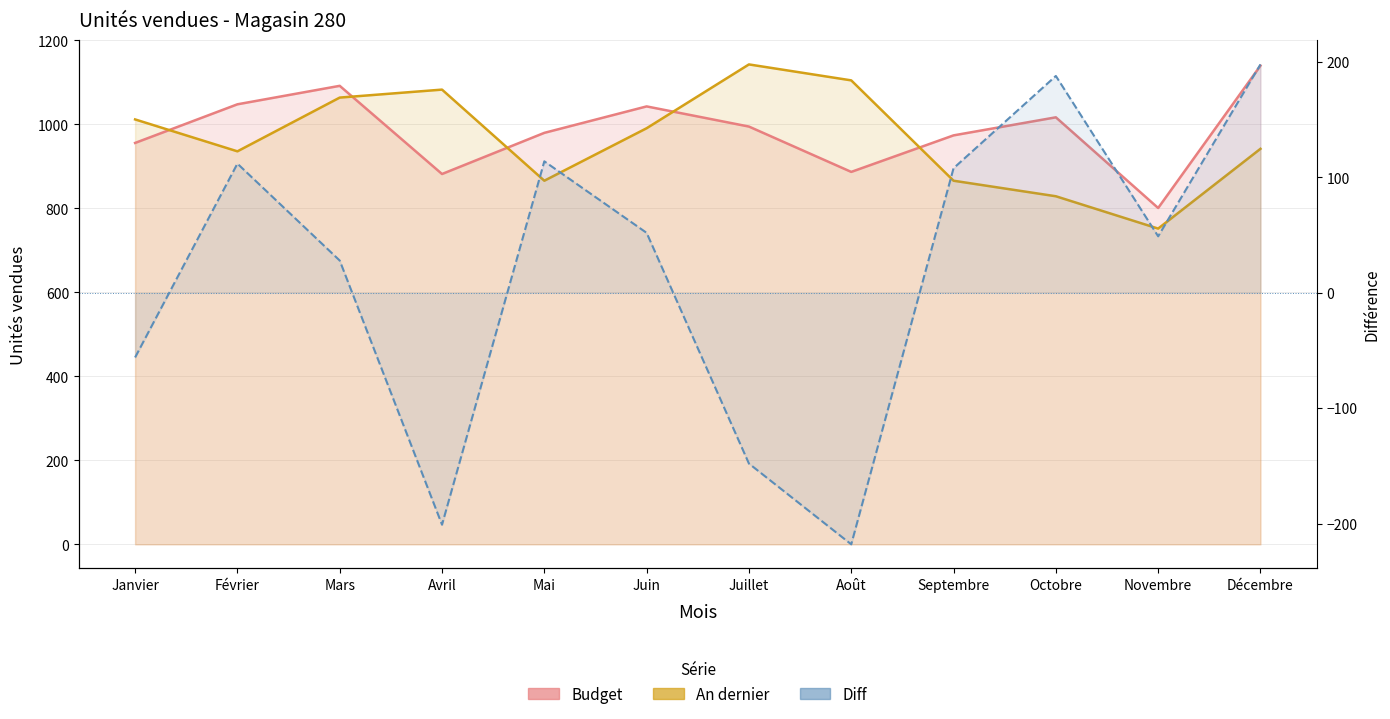

At which category is the sum across all series the highest?

Décembre